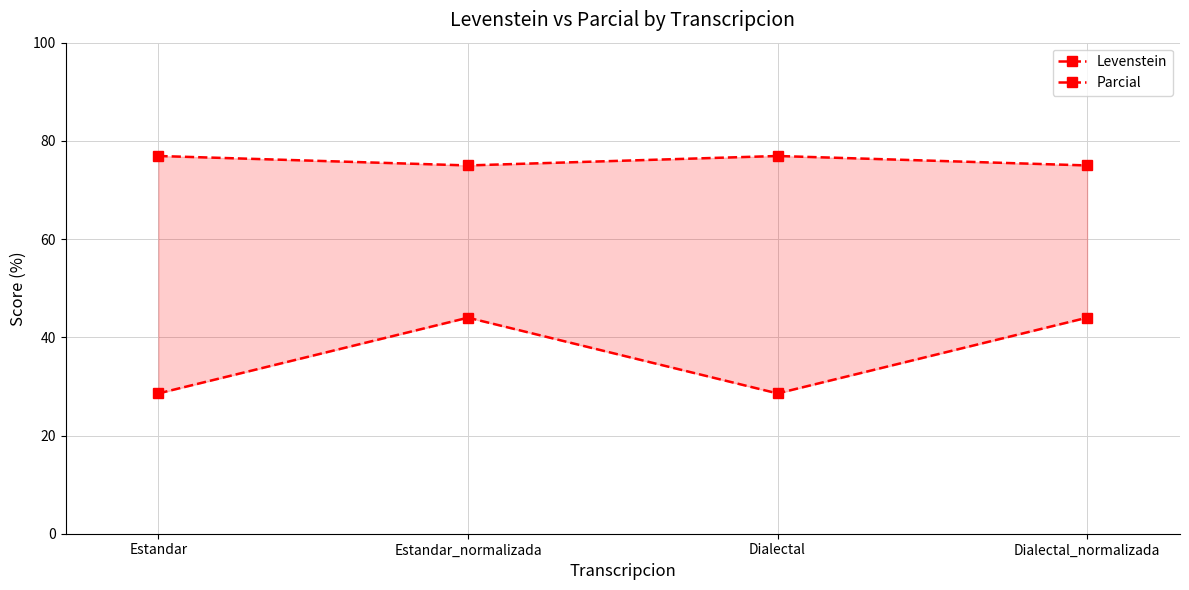

True or false: Parcial and Levenstein intersect in this chart.

False